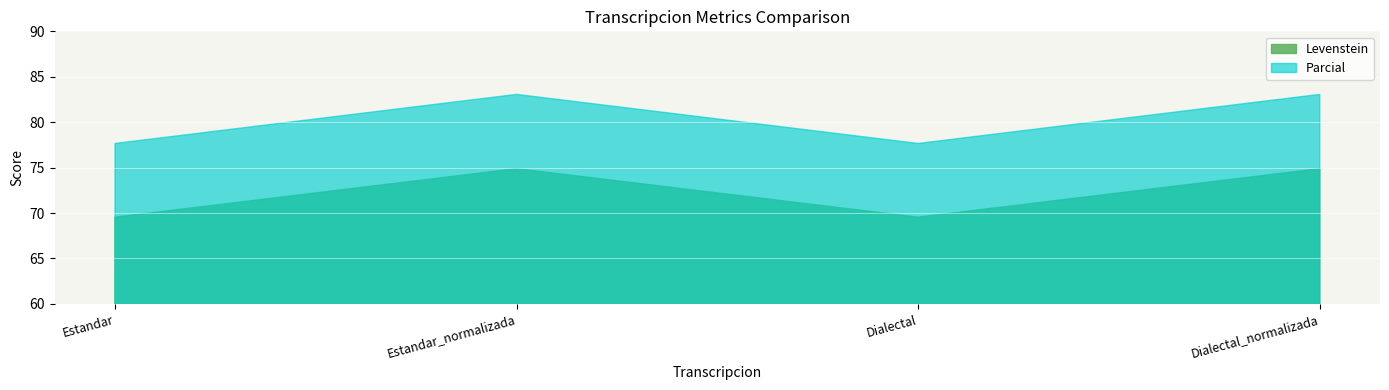

Which series has the widest spread of values?

Parcial